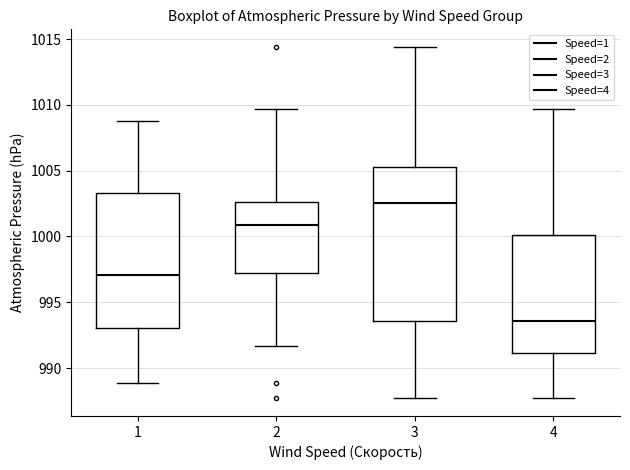

Reading left to right, read every box against the y-axis: the position of its median line, the range the box covers, and the ends of its whiskers. The values are not printed on the chart, so give them approximately, as read against the axis.

1: median 997.0, box 993.0 to 1003.5, whiskers 989.0 to 1009.0
2: median 1001.0, box 997.5 to 1002.5, whiskers 991.5 to 1009.5
3: median 1002.5, box 993.5 to 1005.5, whiskers 987.5 to 1014.5
4: median 993.5, box 991.0 to 1000.0, whiskers 987.5 to 1009.5